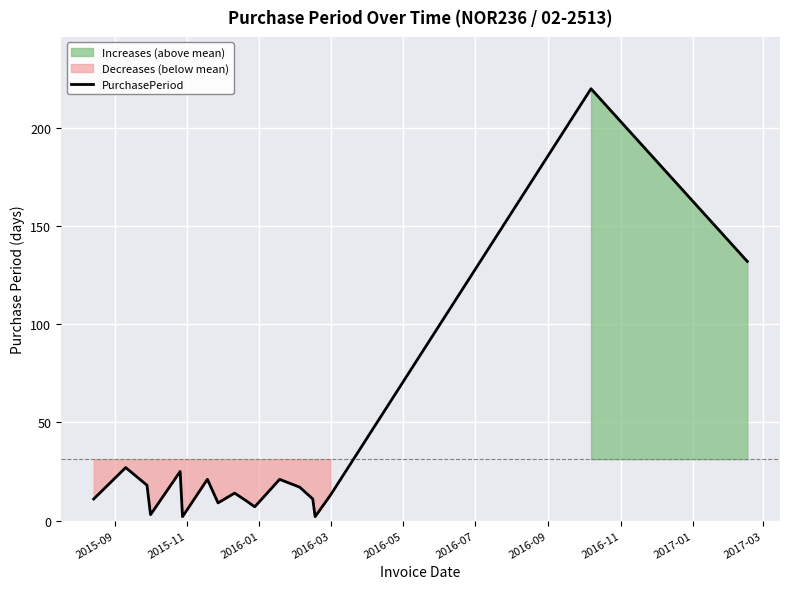

What is the highest value of the PurchasePeriod series?

220